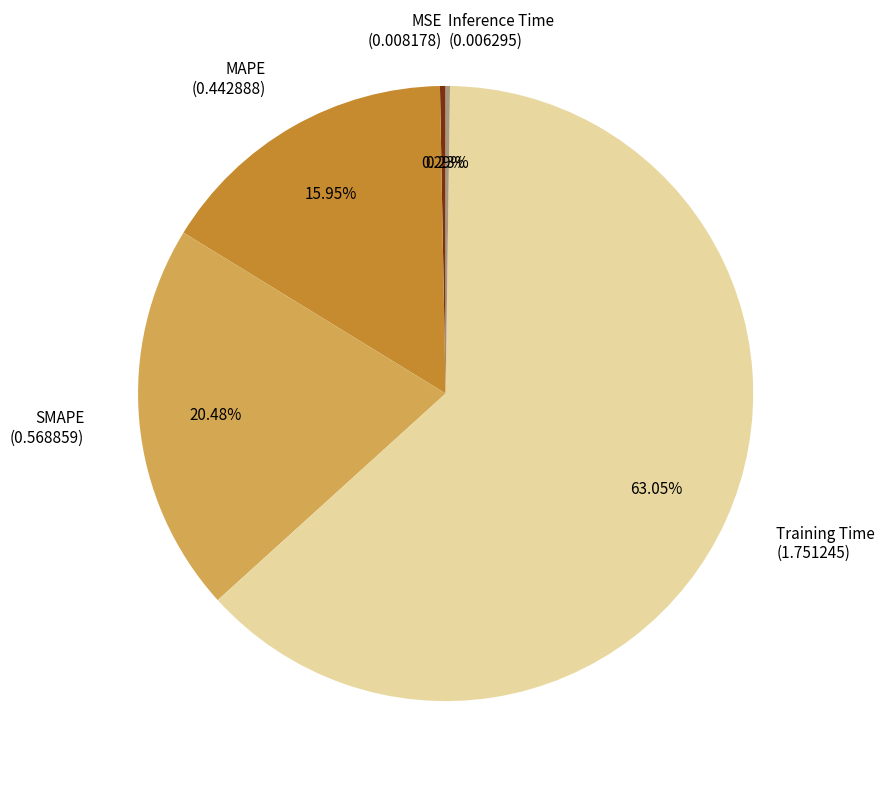

Is the sum of MAPE (0.442888) and SMAPE (0.568859) greater than half?

No